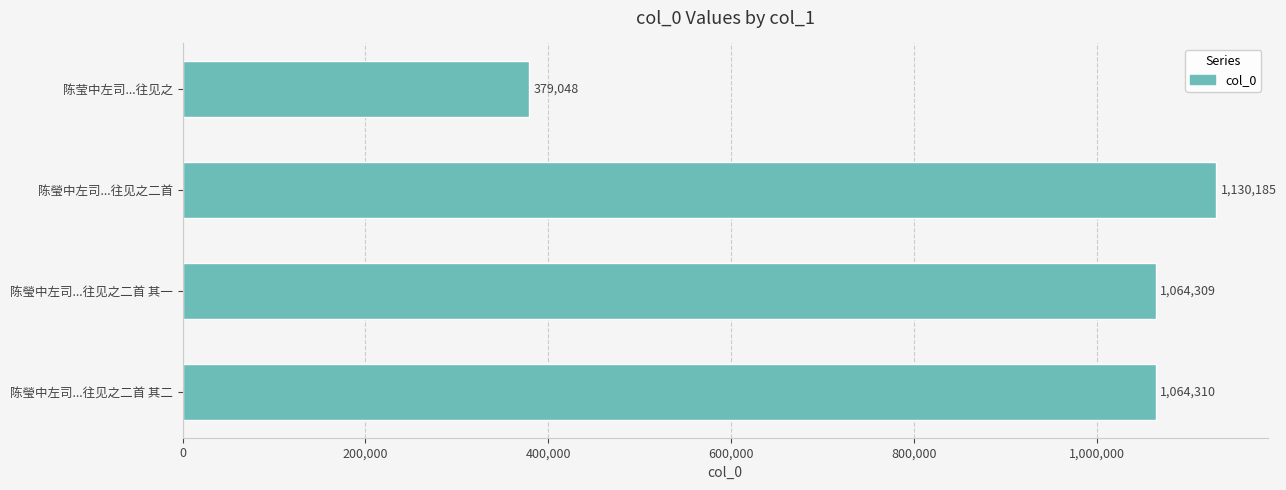

What is the sum of all values?

3637852